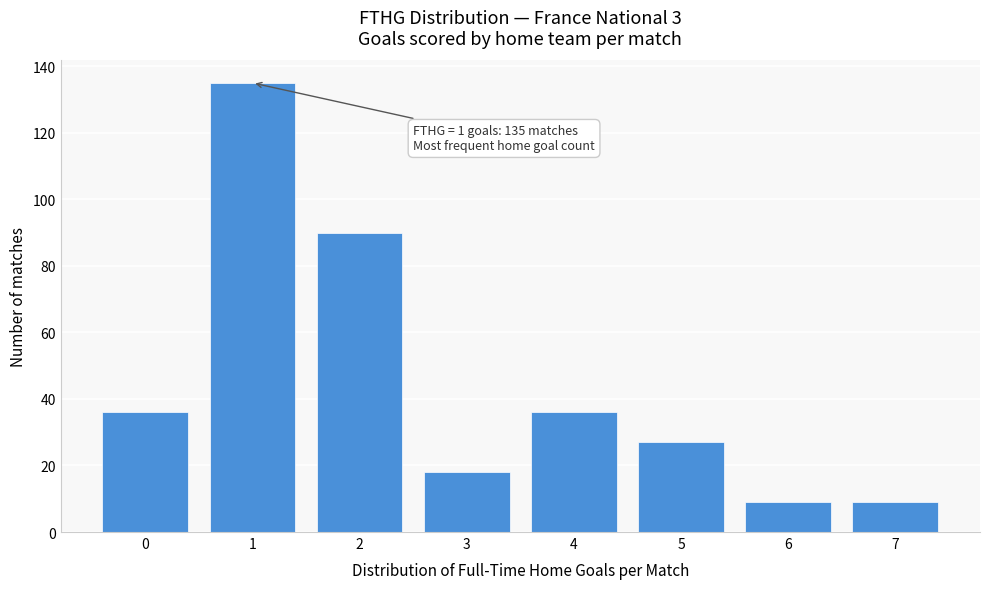

Reading right to left, list all the values displayed in this chart.

7=9	6=9	5=27	4=36	3=18	2=90	1=135	0=36